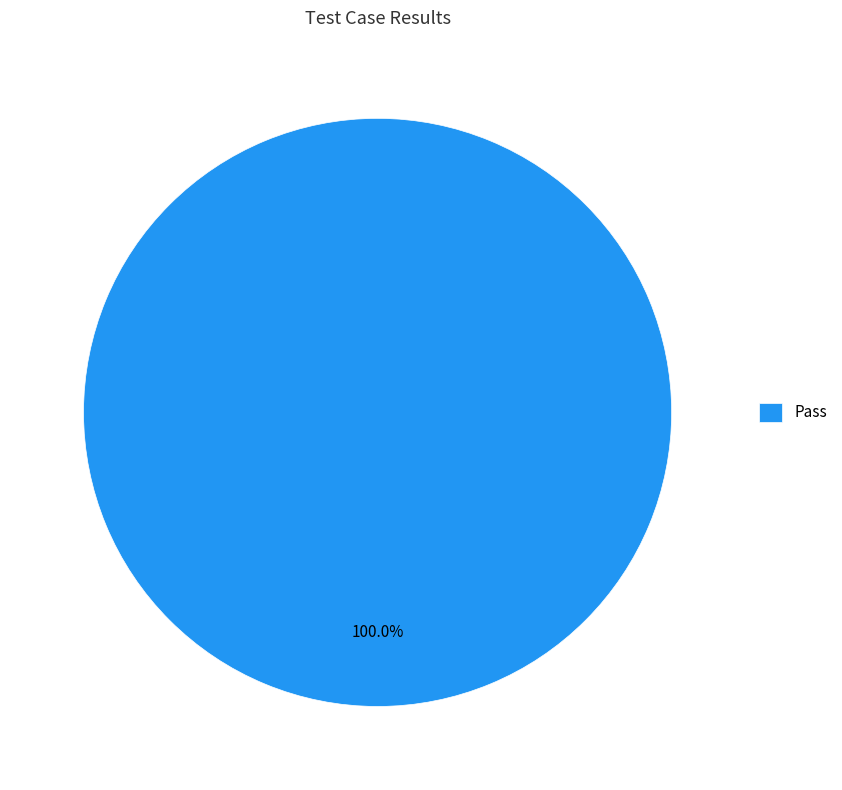

Count the number of slices in the pie.

1